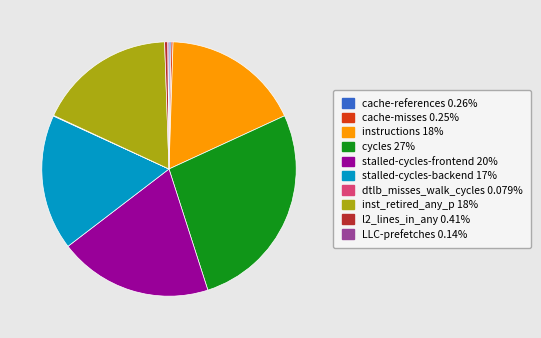

Is there a majority slice in this chart?

No